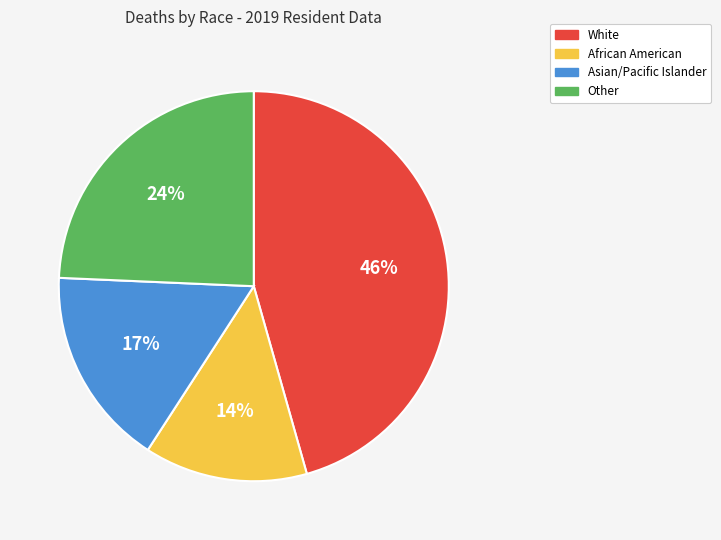

Count the number of slices in the pie.

4